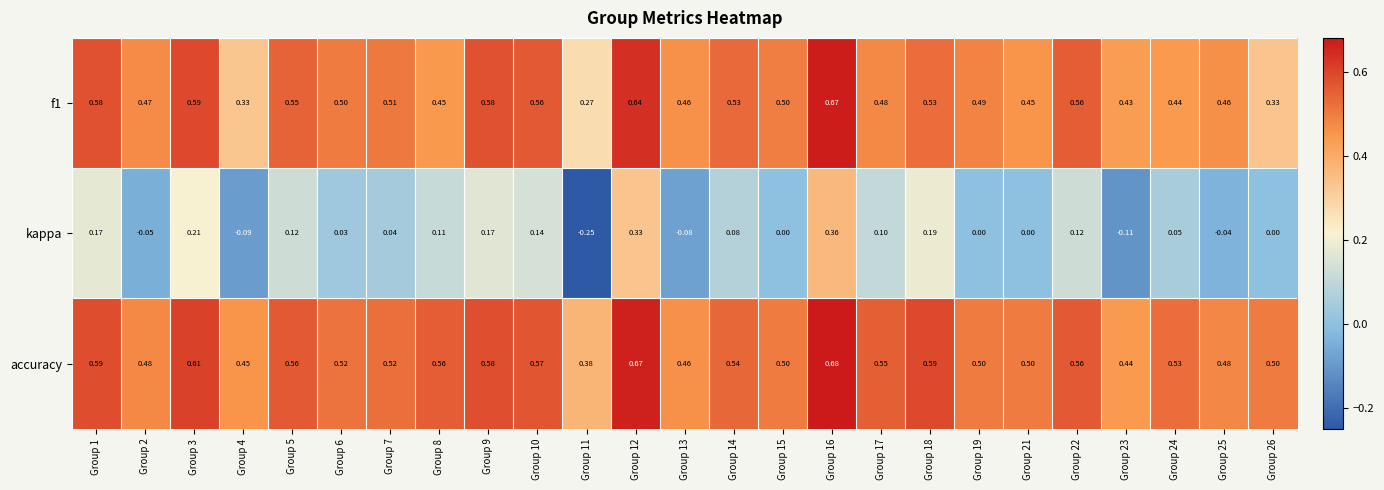

How many values in kappa are below zero?

6